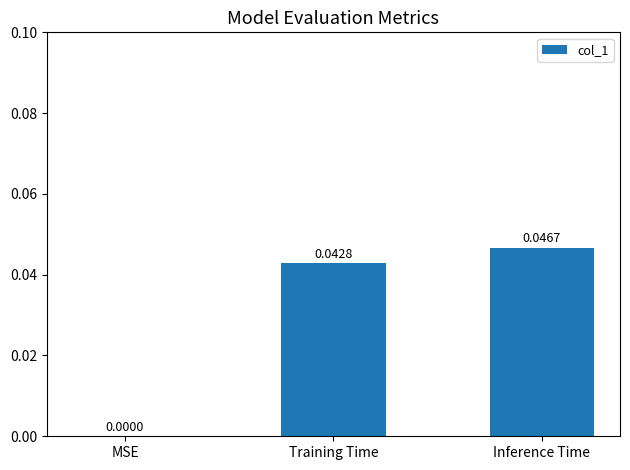

Between Training Time and Inference Time, which is larger?

Inference Time